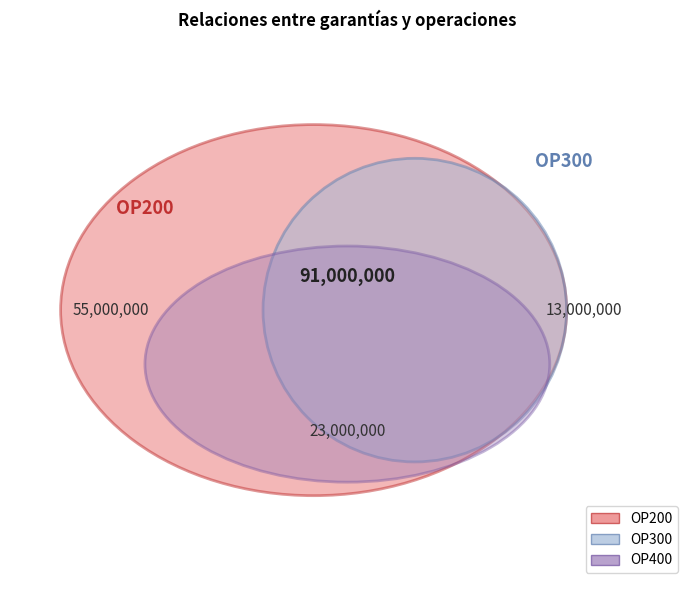

What percentage is the OP400 slice, to the nearest percent?

25%